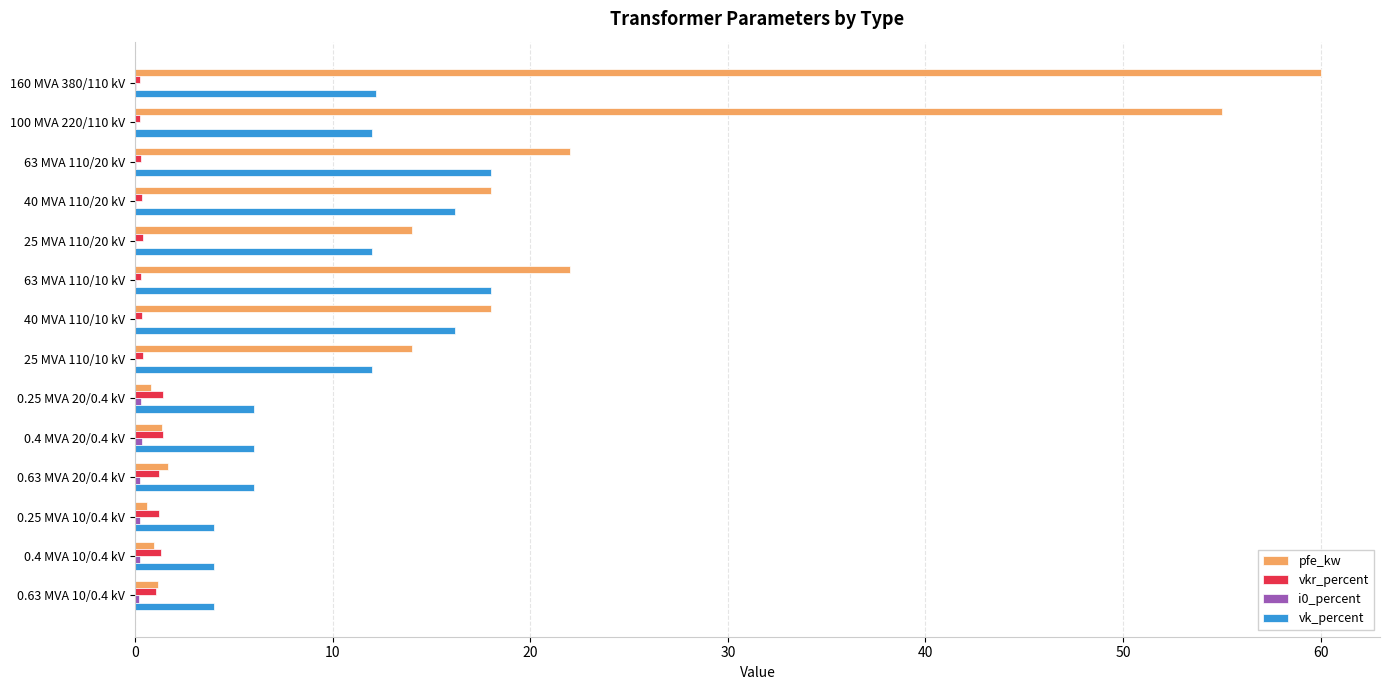

What is the maximum value for vkr_percent?

1.4